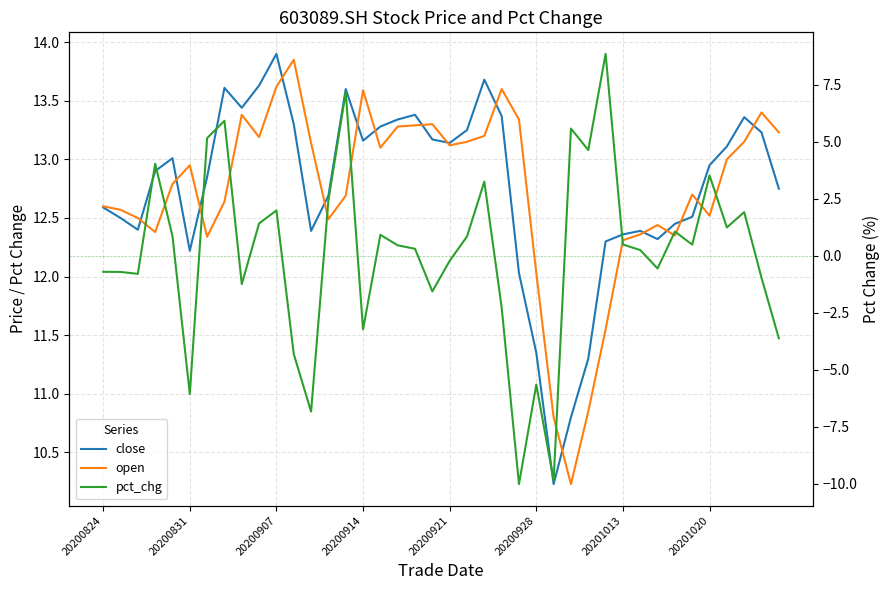

True or false: close and pct_chg intersect in this chart.

False